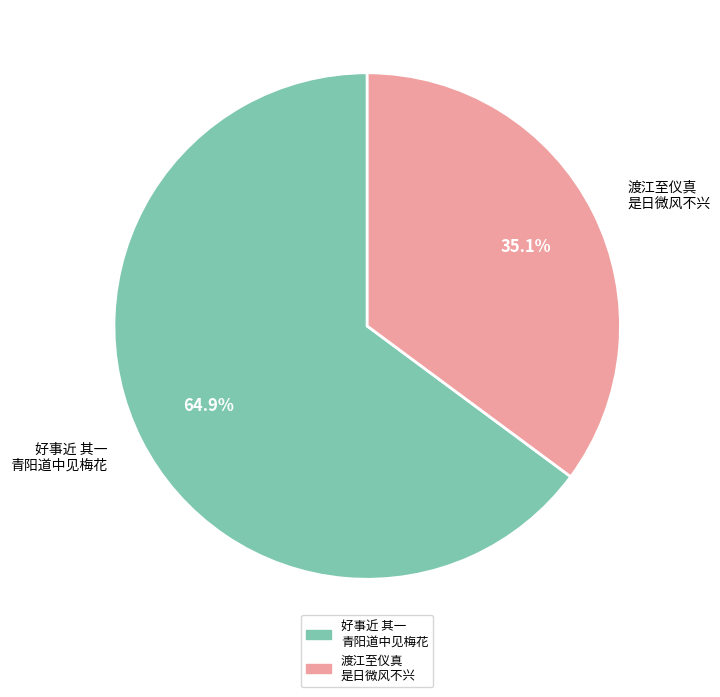

Is there a majority slice in this chart?

Yes